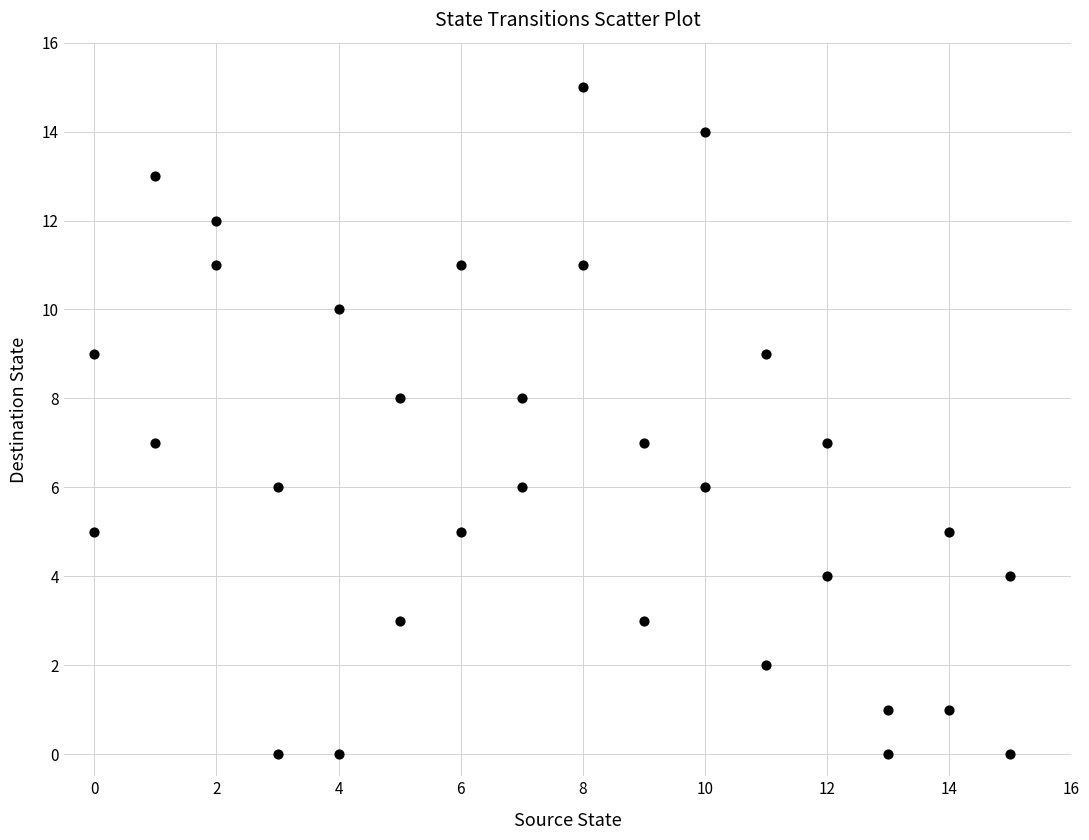

What is the range of Y values (max minus min)?

15